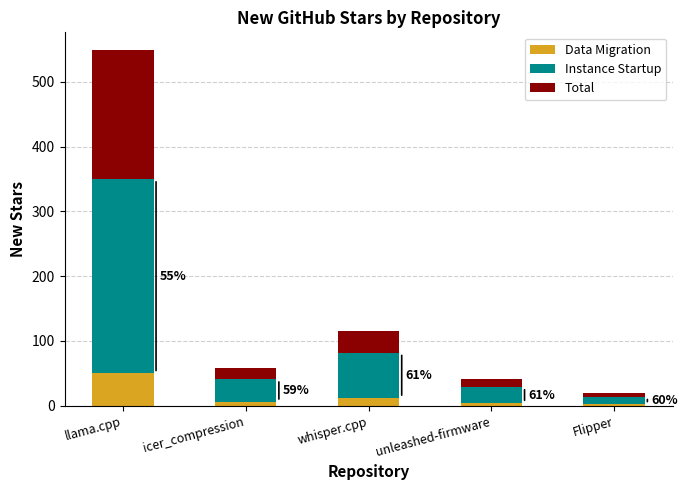

How many bars are there in total?

5